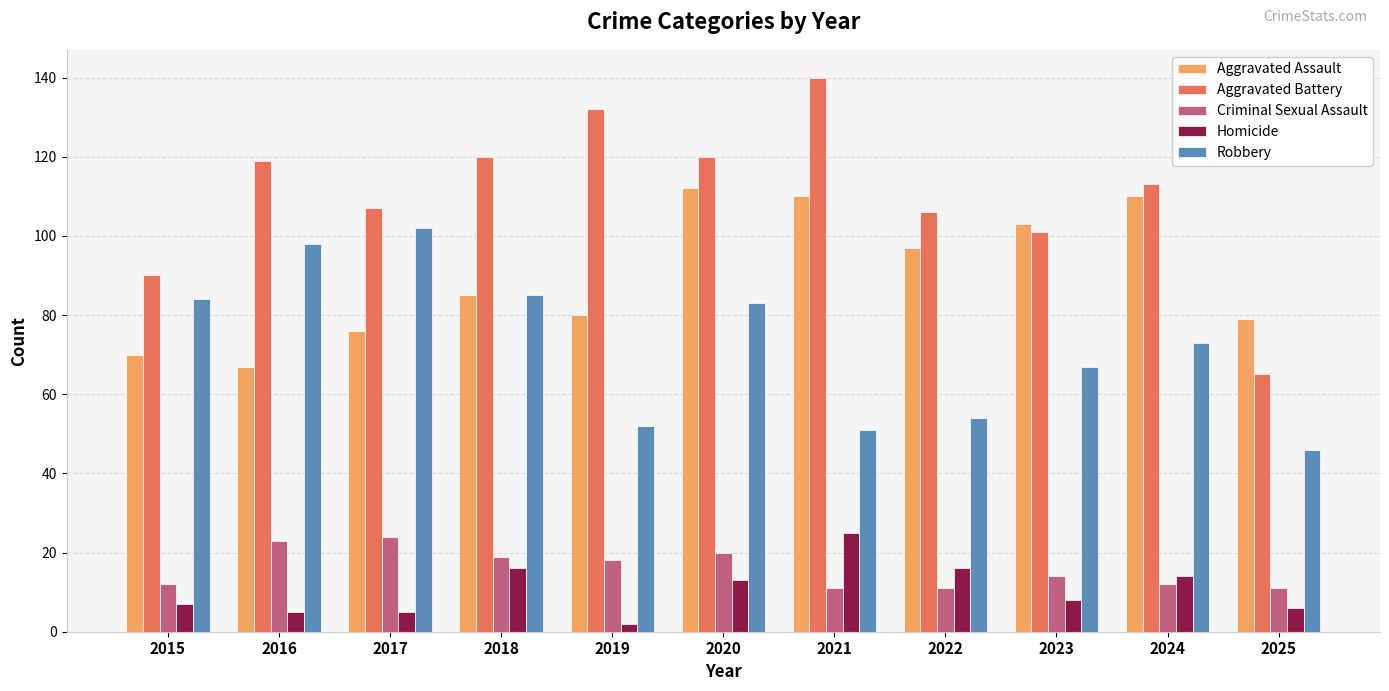

The value of Aggravated Battery at 2025 is 99. True or false?

False